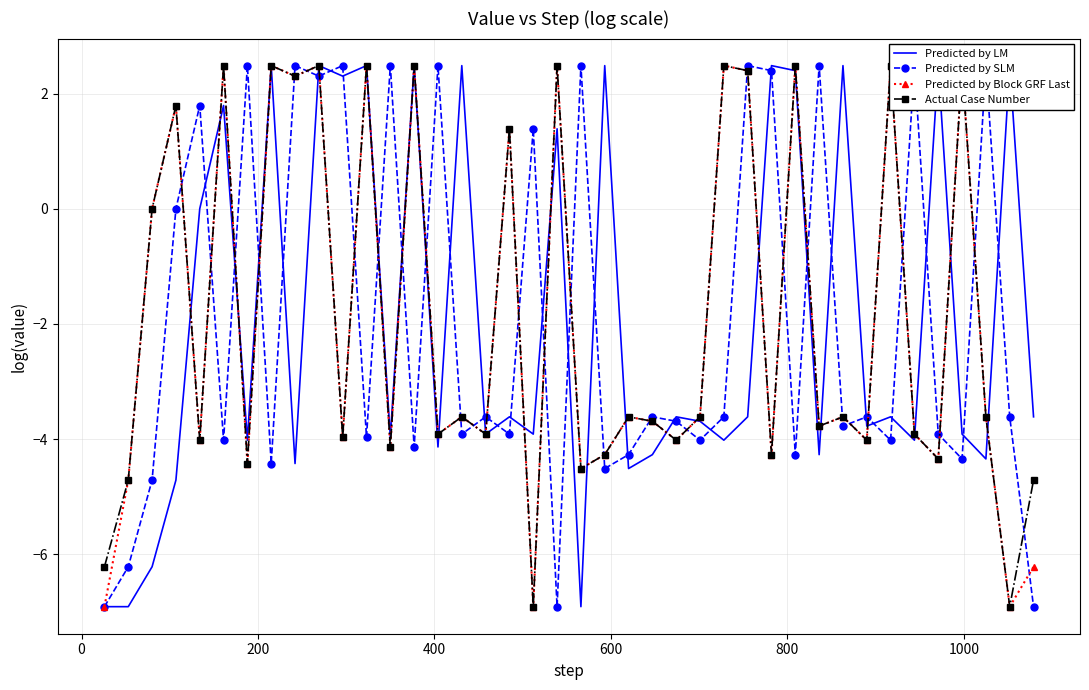

What is the difference between the maximum and minimum values in the Predicted by LM series?

9.4